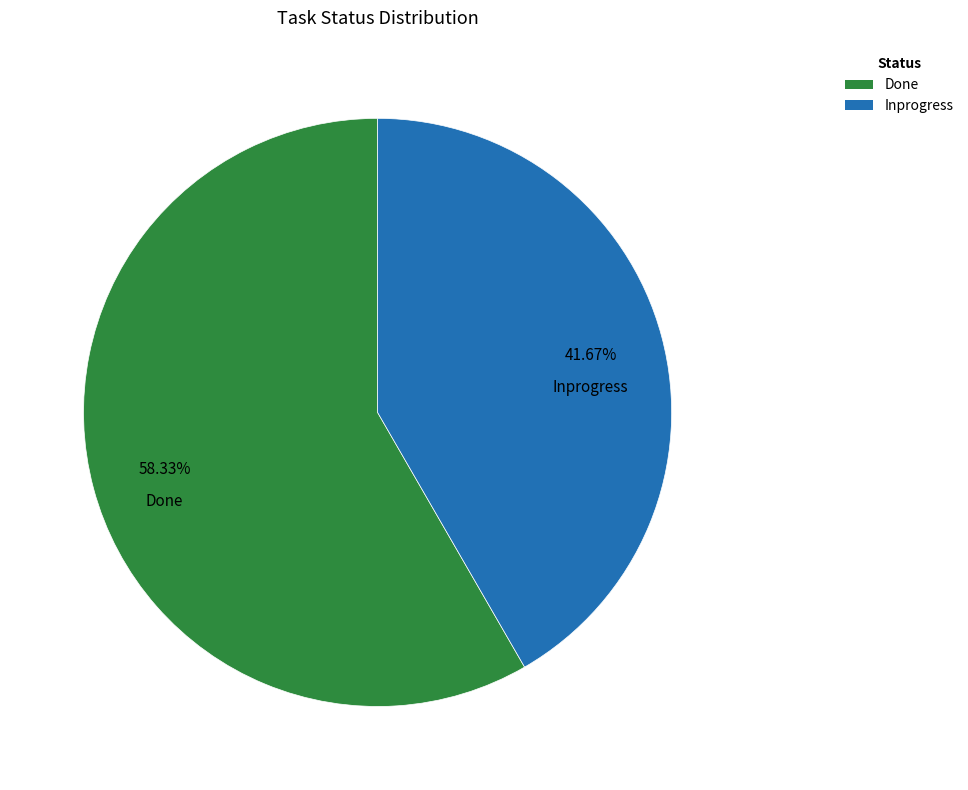

Is the sum of Inprogress and Done greater than half?

Yes